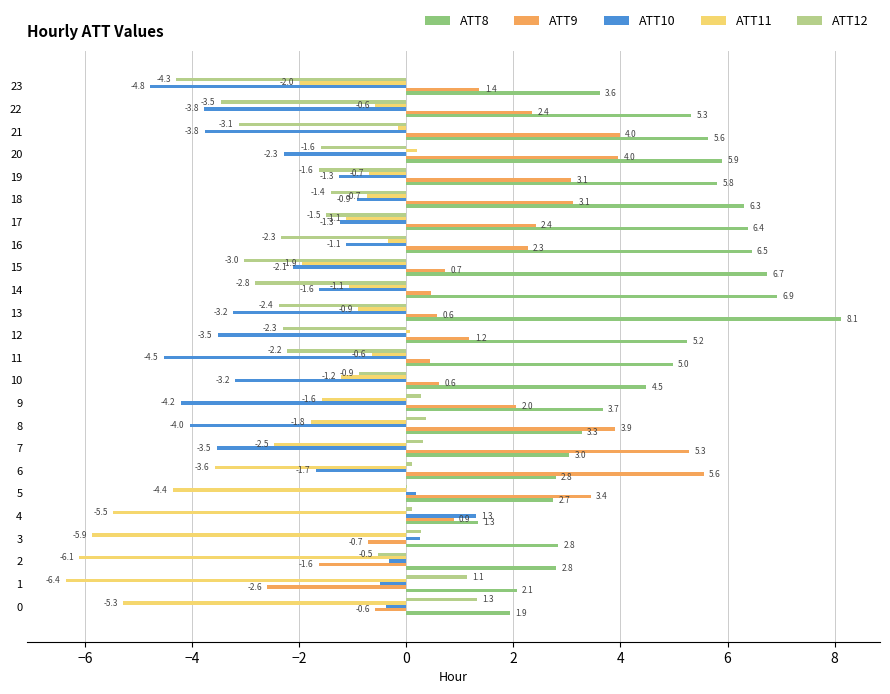

Is it true that ATT12 equals 1.1 at 1?

True